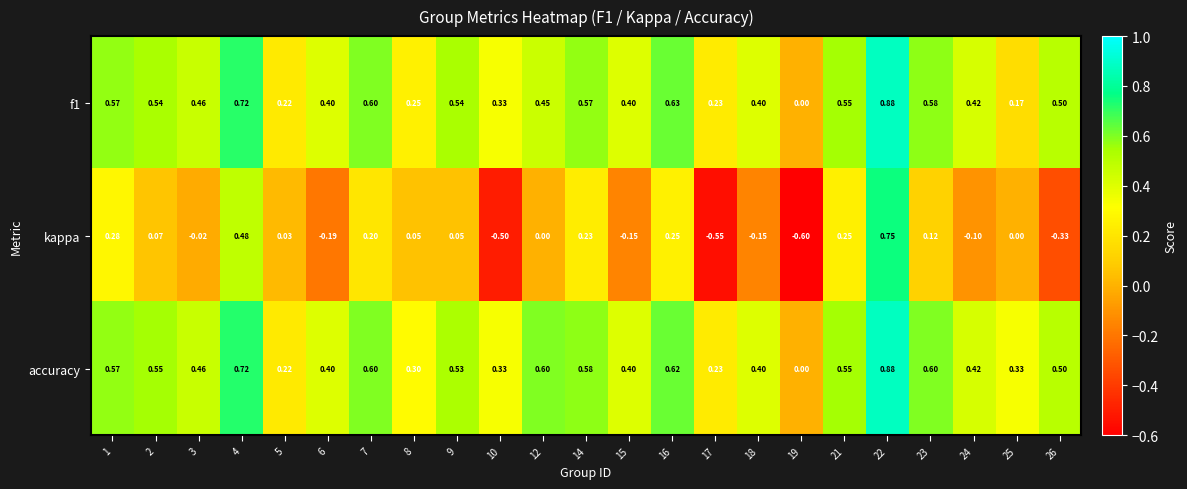

Which series has the largest range (max minus min)?

kappa